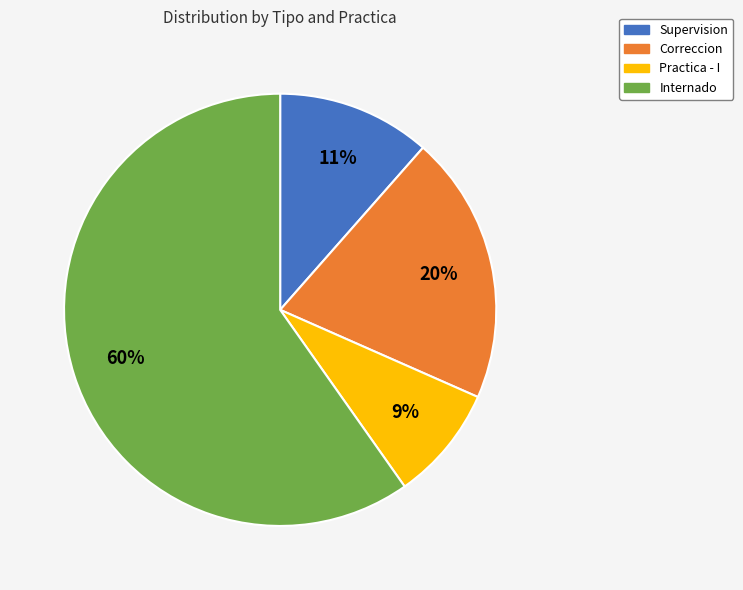

Is there any slice that represents more than half of the pie?

Yes